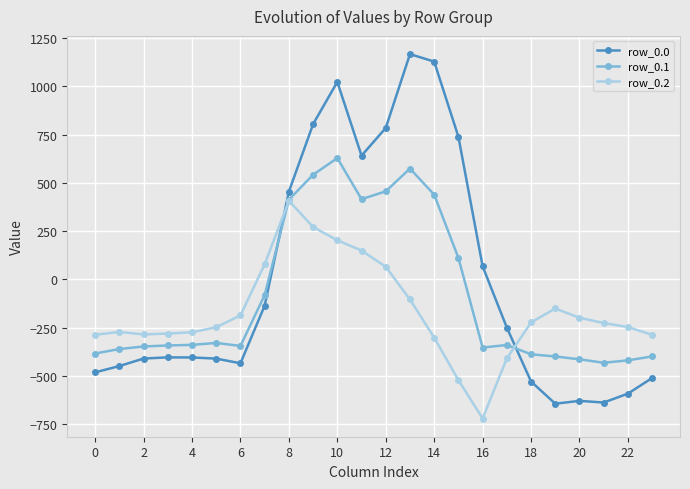

Is this an area chart (filled region under the line)?

No